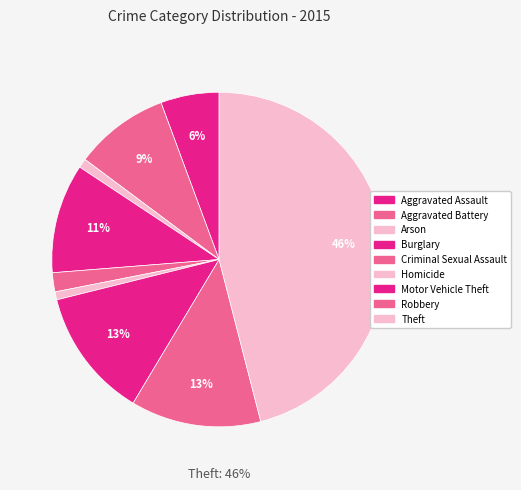

Count the number of slices in the pie.

9